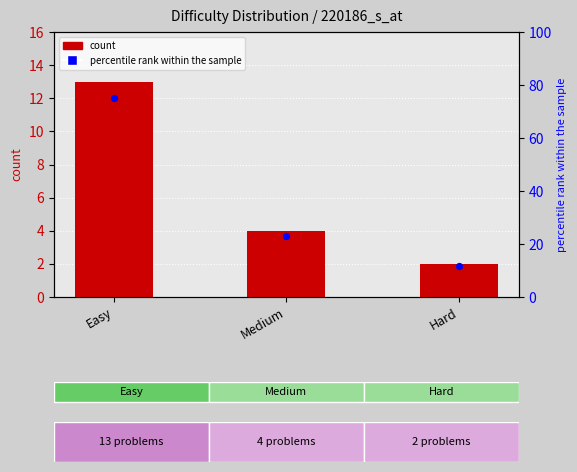

Which series contains the lowest Y value?

count